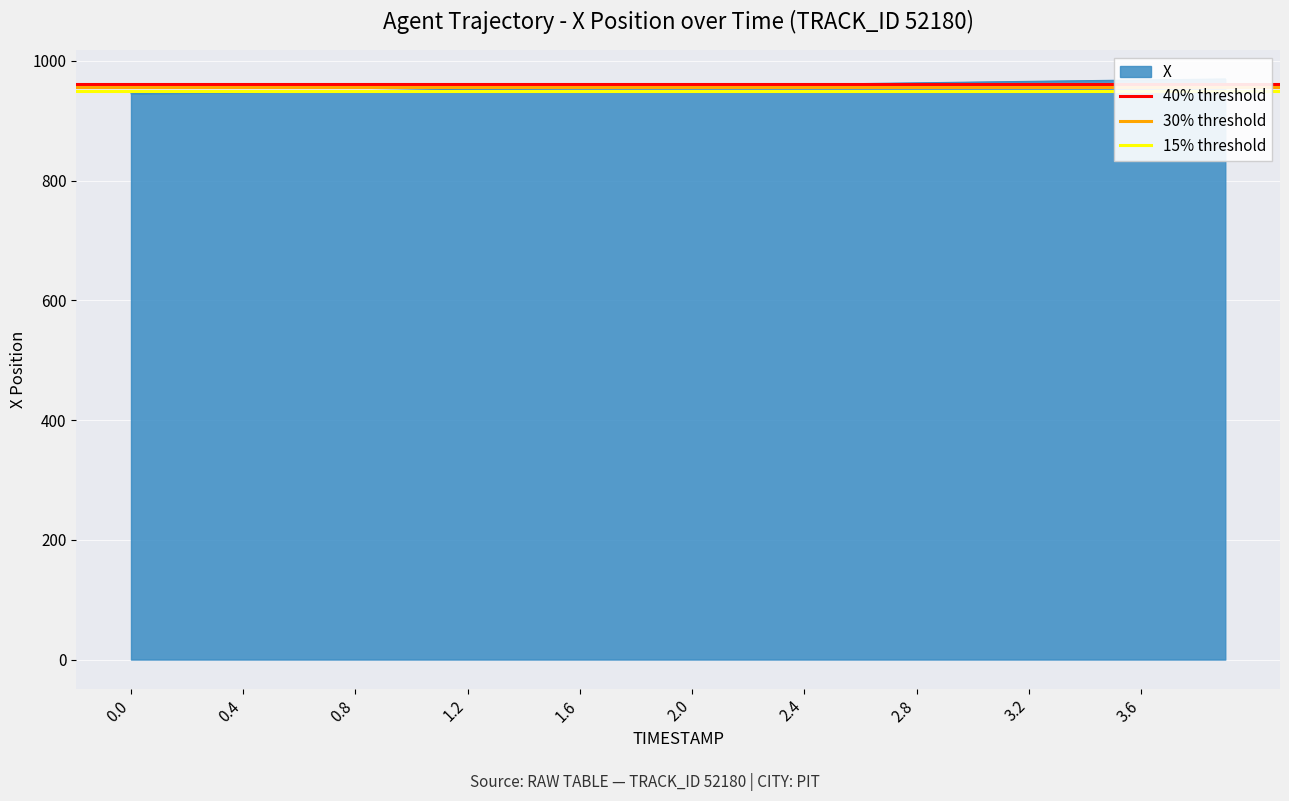

What is the maximum value for 30% threshold?

957